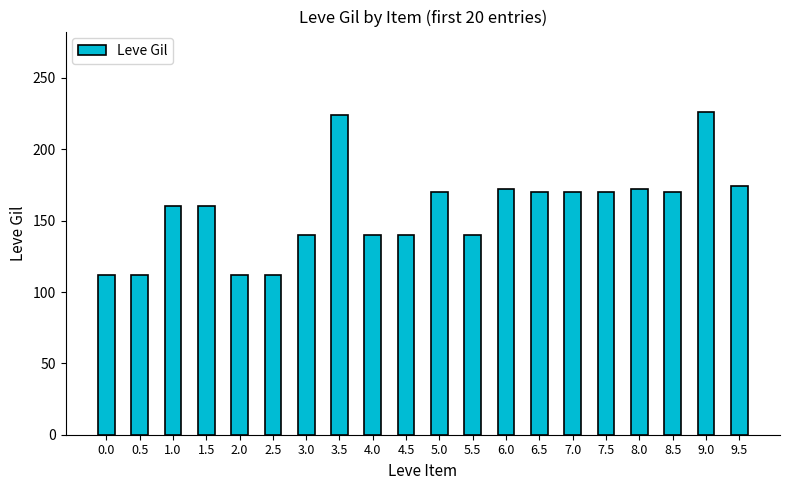

Count the number of categories in the chart.

20